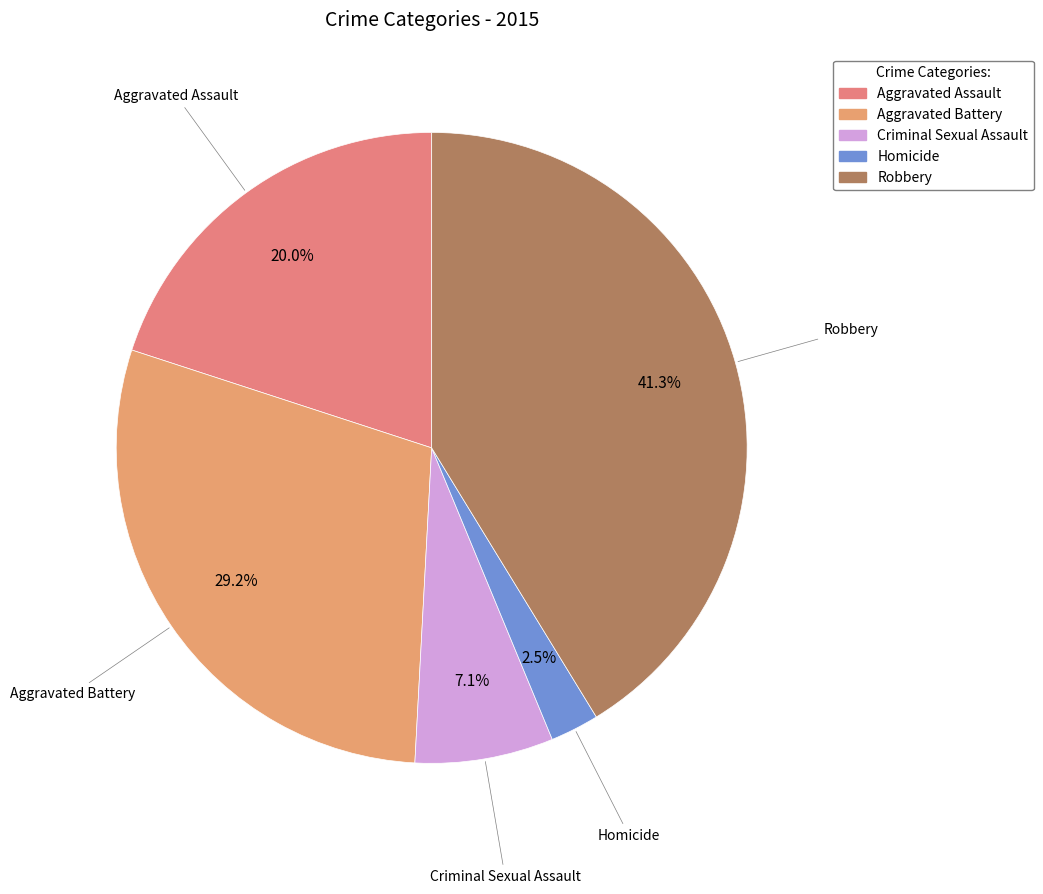

Count the number of slices in the pie.

5